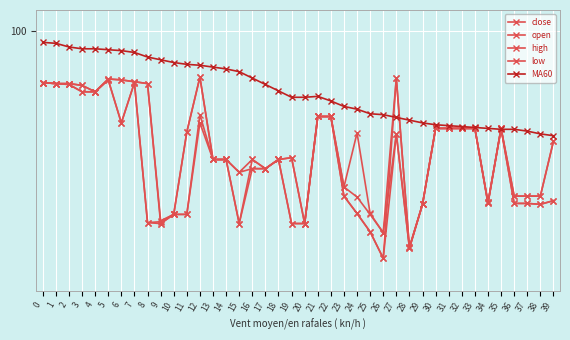

Does the chart have visible grid lines?

Yes